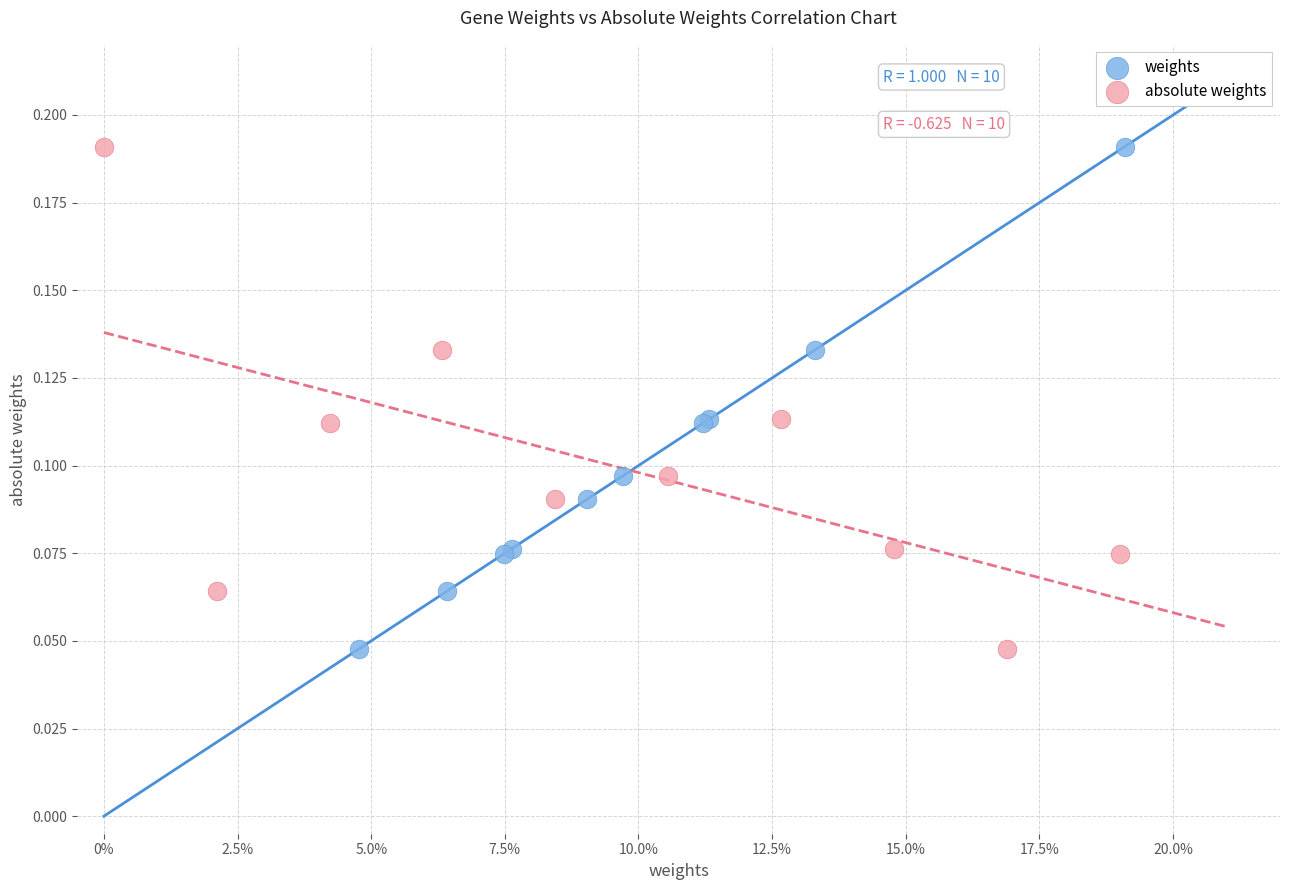

What are all the series names shown in the legend?

weights, absolute weights